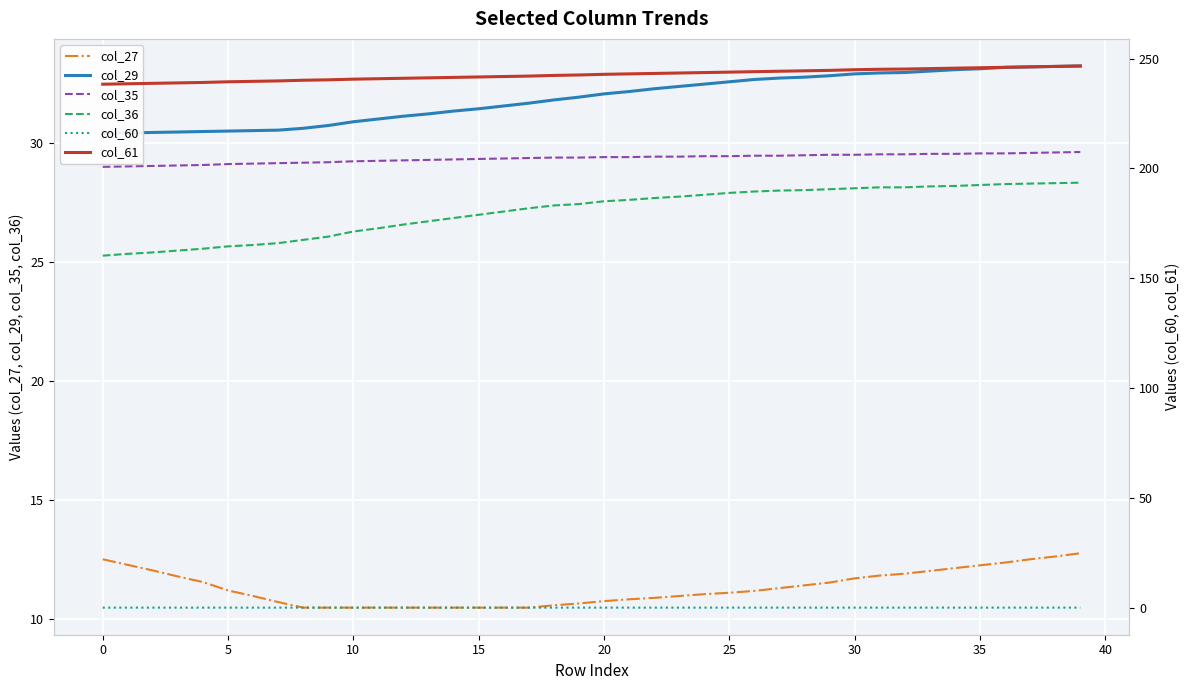

What is the sum of all col_35 values?

1173.4